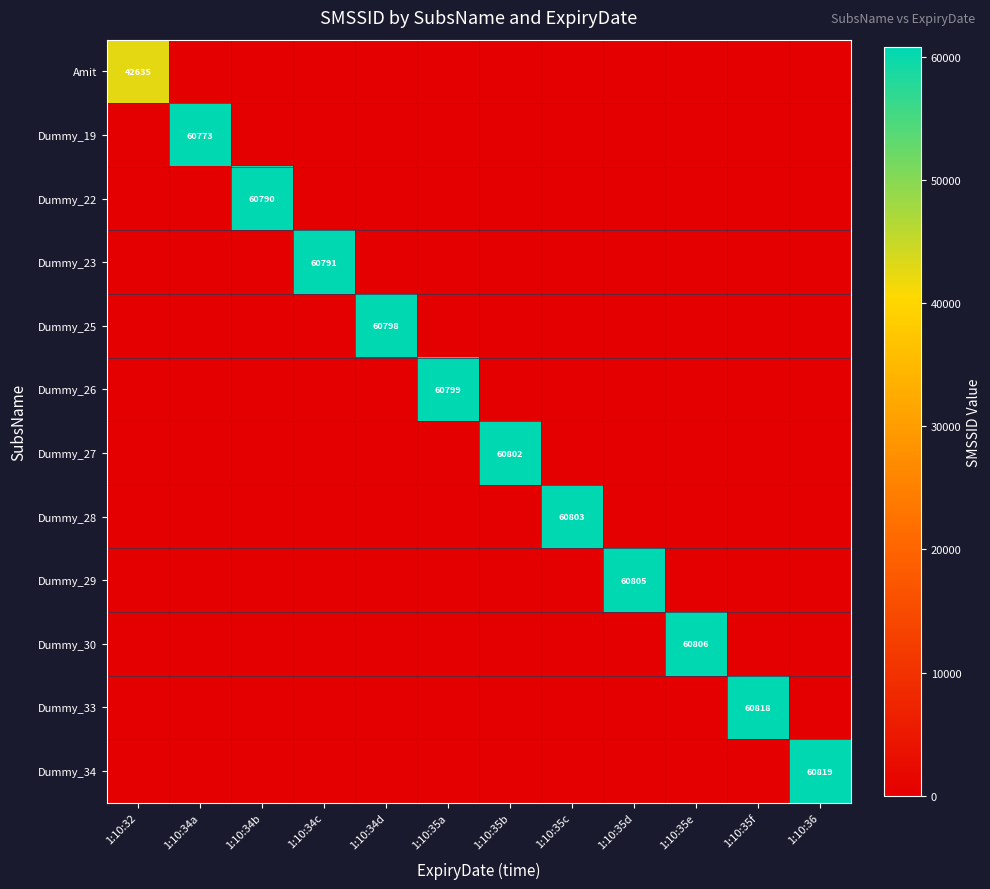

At which label is Dummy_26 closest to 30399?

1:10:32